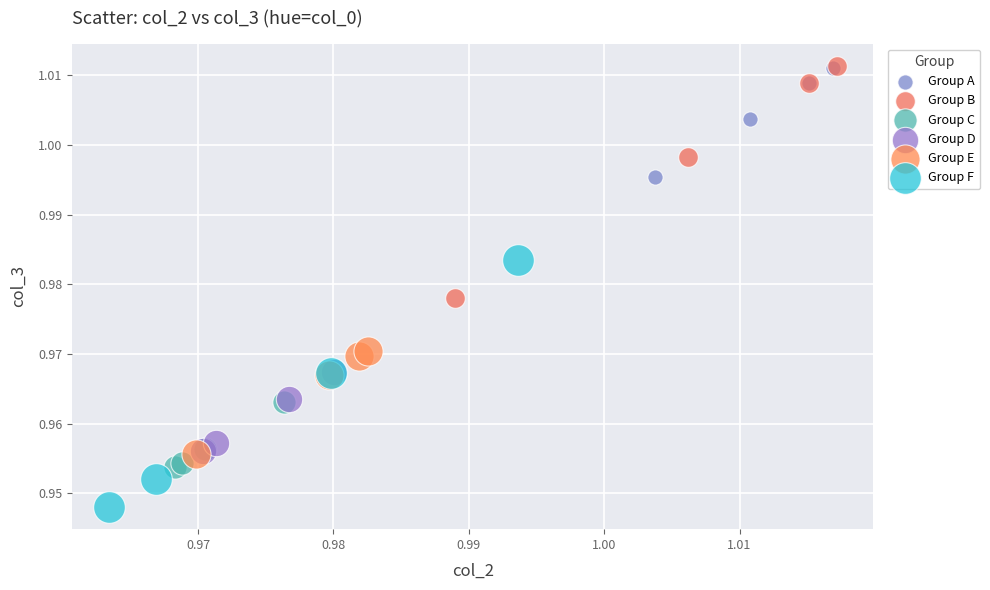

Which series contains the lowest Y value?

Group F